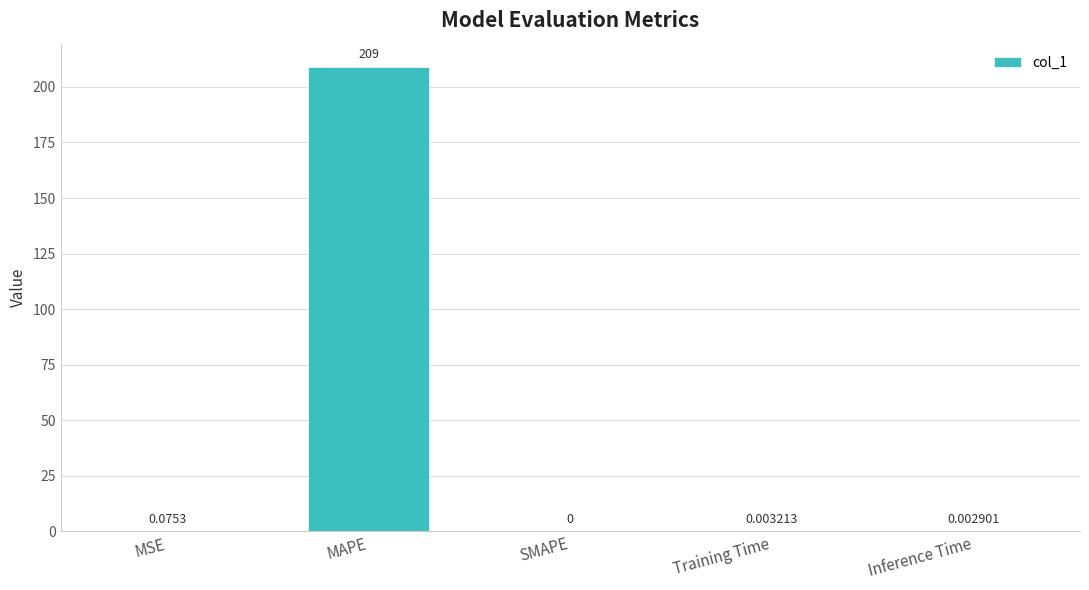

Where is the data nearest to the value 104?

MSE